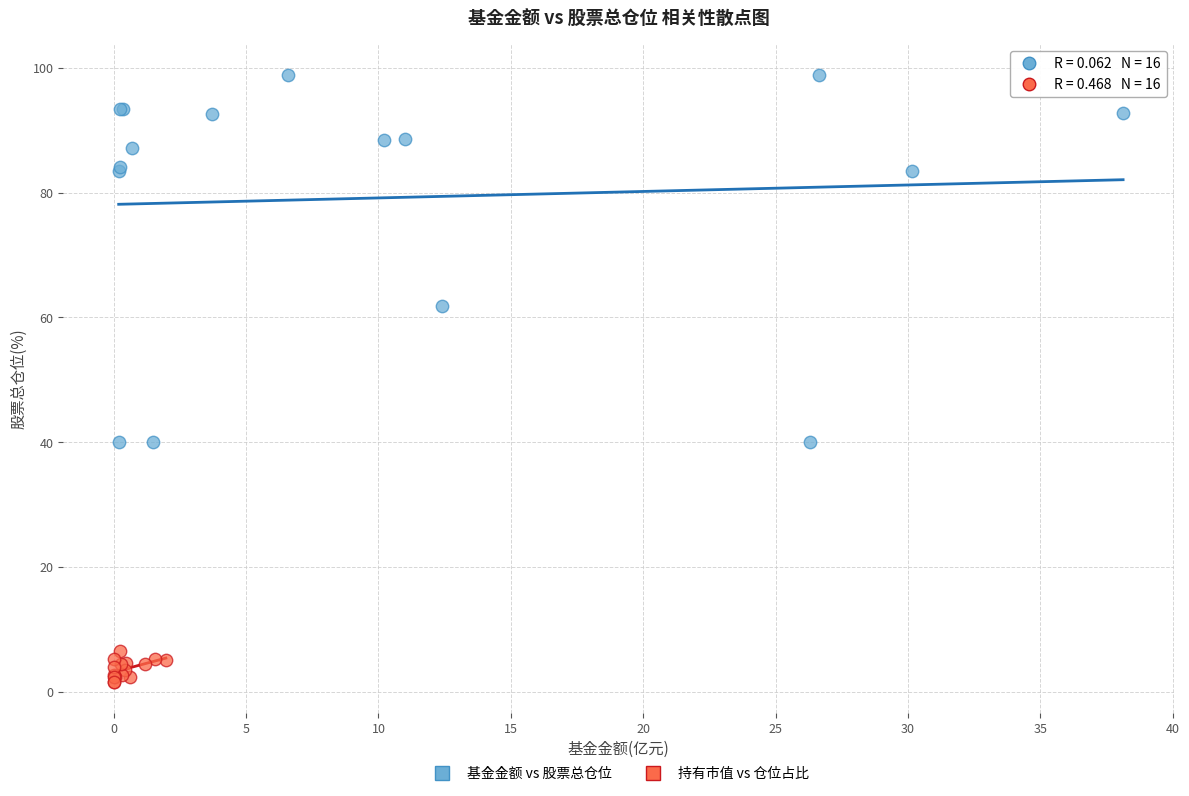

Which series has the largest Y range (max minus min)?

基金金额 vs 股票总仓位